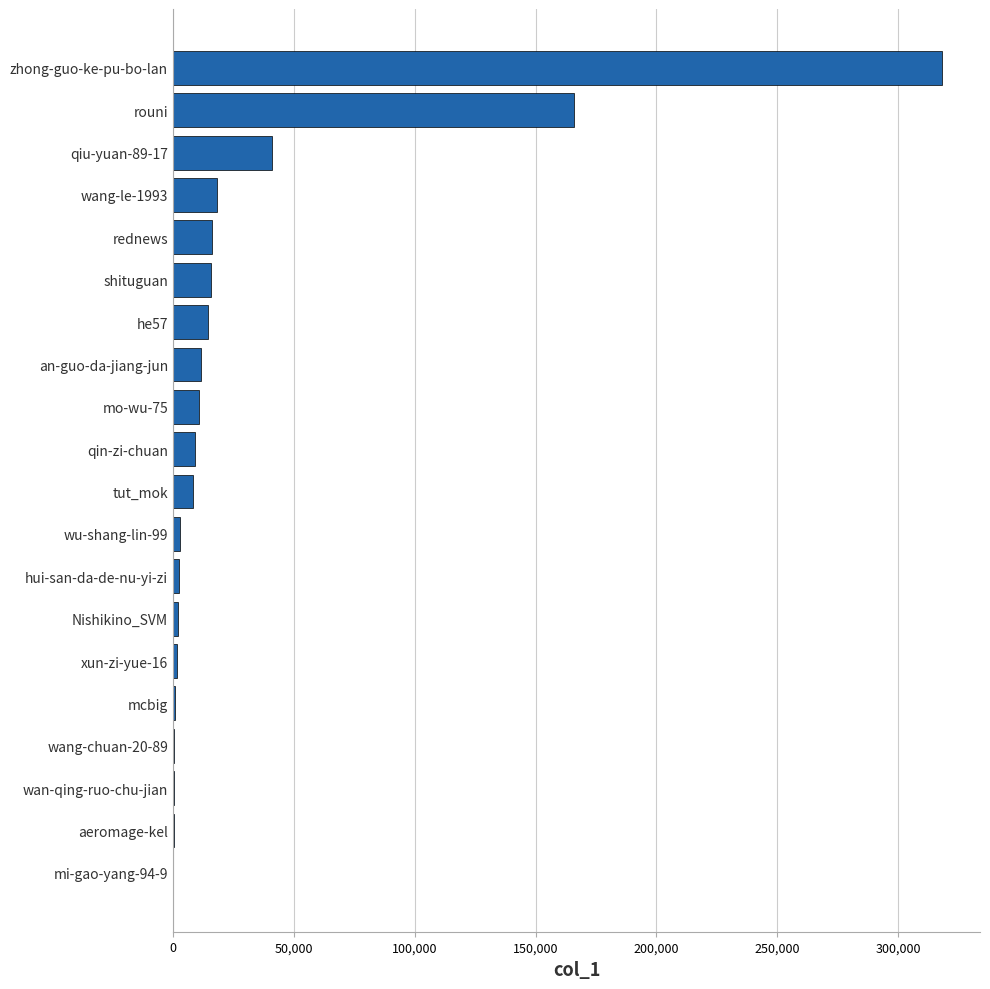

What is the sum of all values?

639751